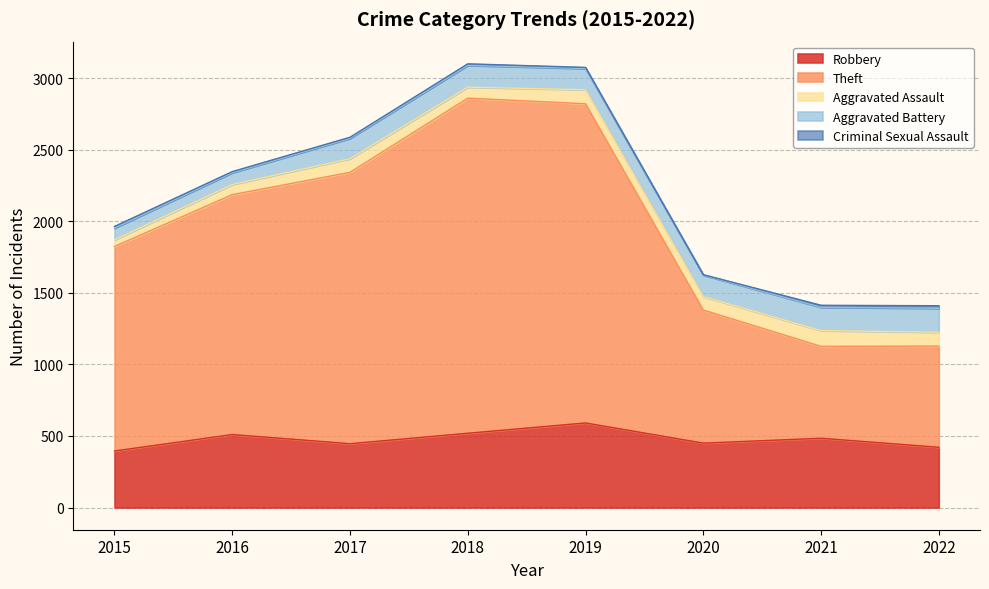

How many lines are shown in the chart?

5